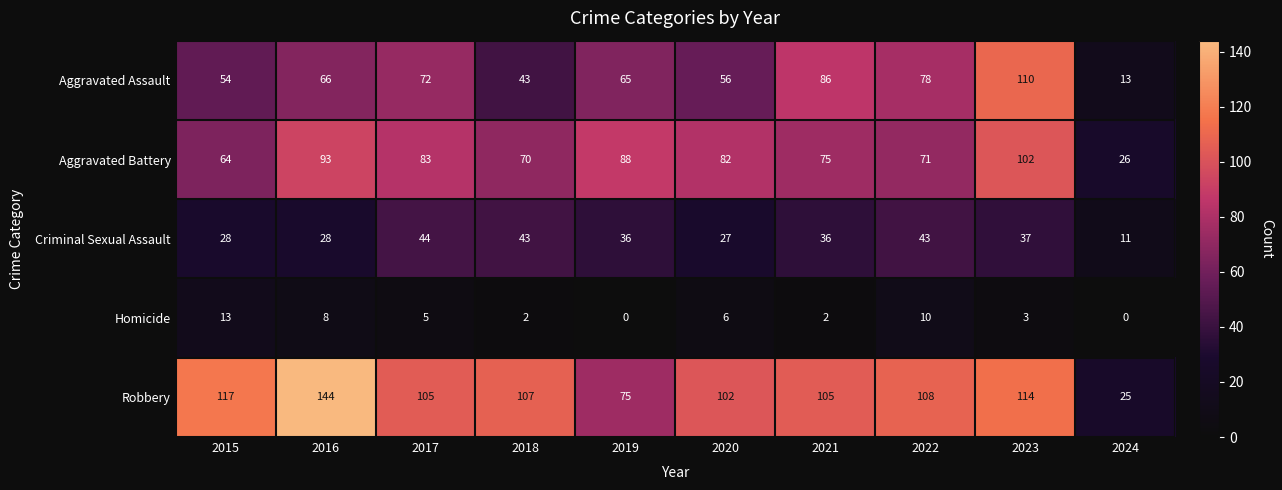

At 2019, list the series in order from largest to smallest.

Aggravated Battery, Robbery, Aggravated Assault, Criminal Sexual Assault, Homicide